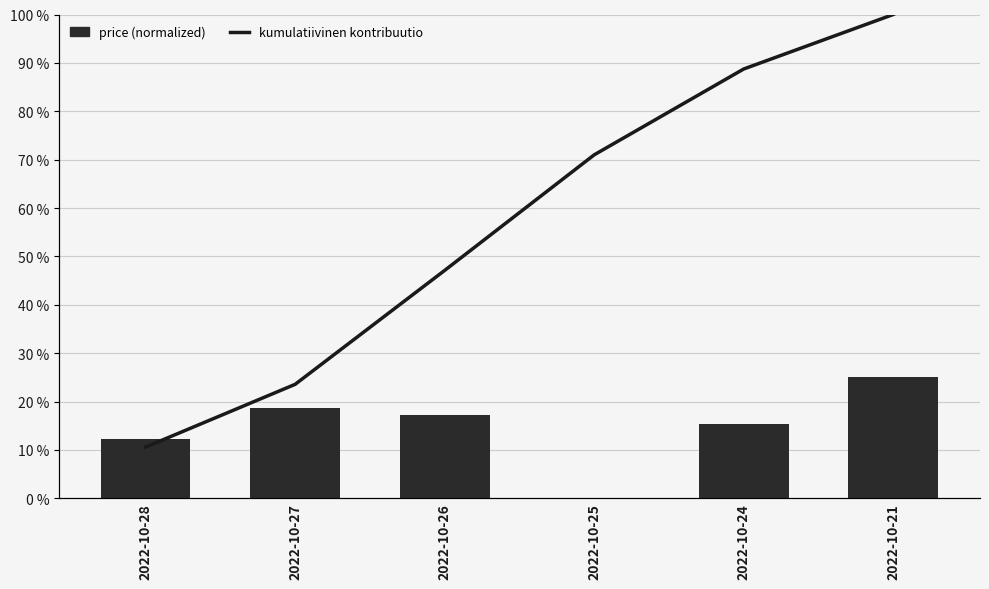

Reading left to right, transcribe all the data shown in this chart.

price (normalized): 12.3	18.6	17.2	0.0	15.4	25.0
kumulatiivinen kontribuutio: 10.6	23.5	47.1	71.0	88.7	100.0